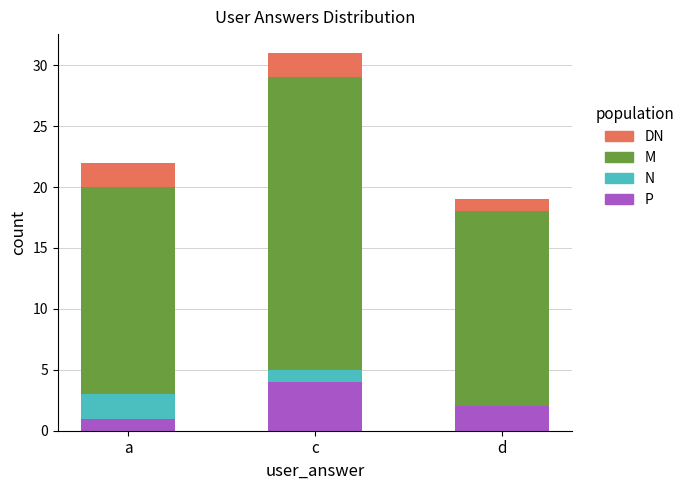

The value of P at a is 0. True or false?

False